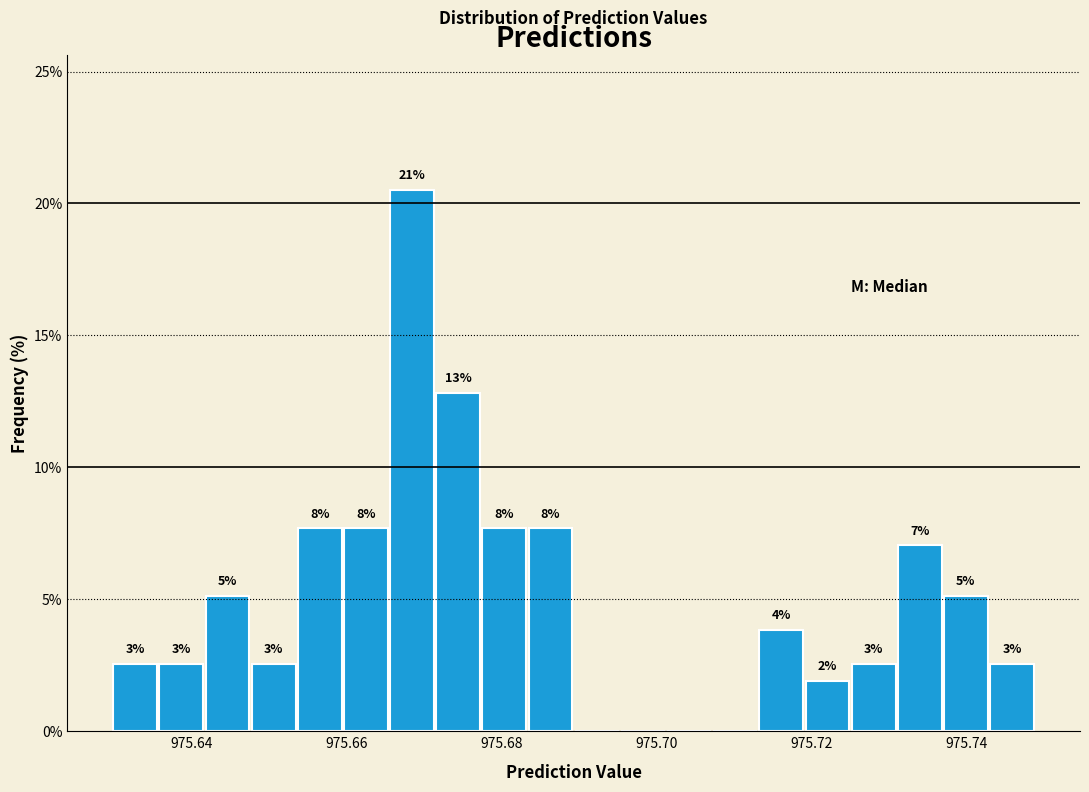

Read against the x-axis, roughly where is the centre of the tallest bar?

975.668